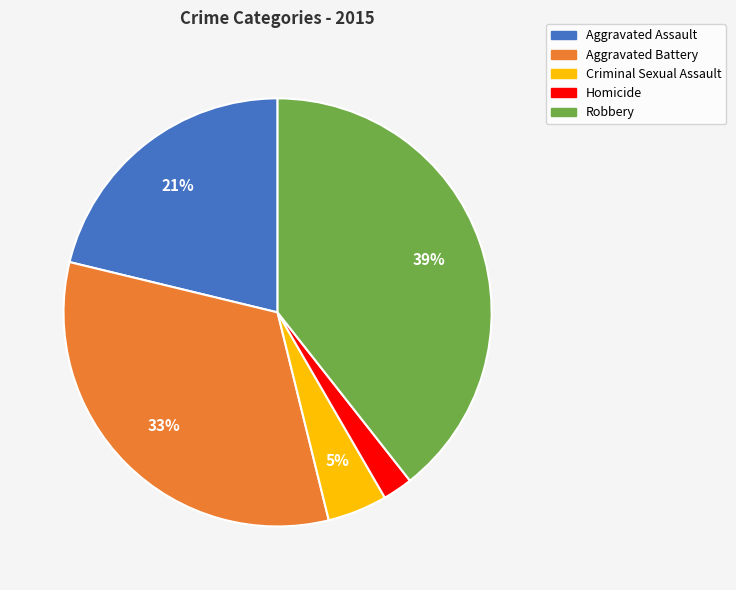

To the nearest percent, what percentage of the pie is Aggravated Assault?

21%